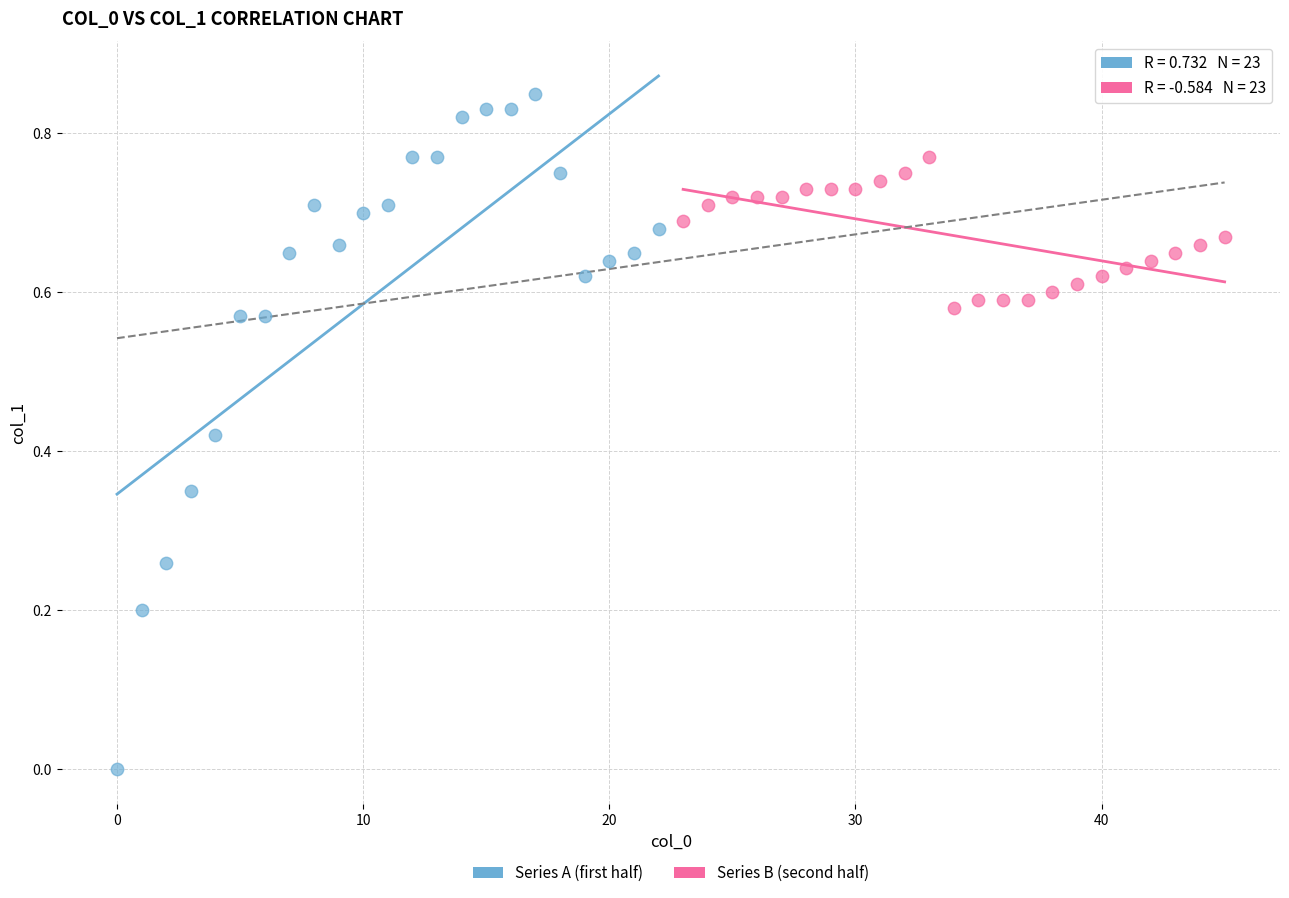

Which series has the largest Y range (max minus min)?

Series A (first half)